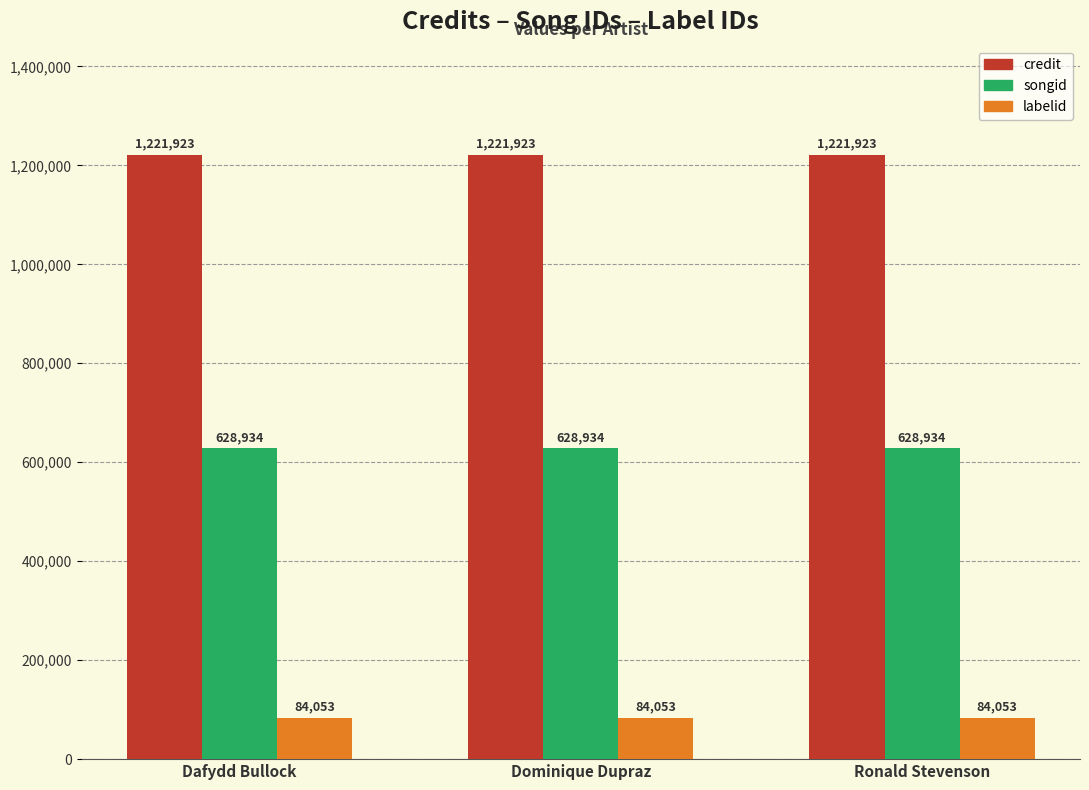

Rank the series by their maximum value, from lowest to highest.

labelid, songid, credit